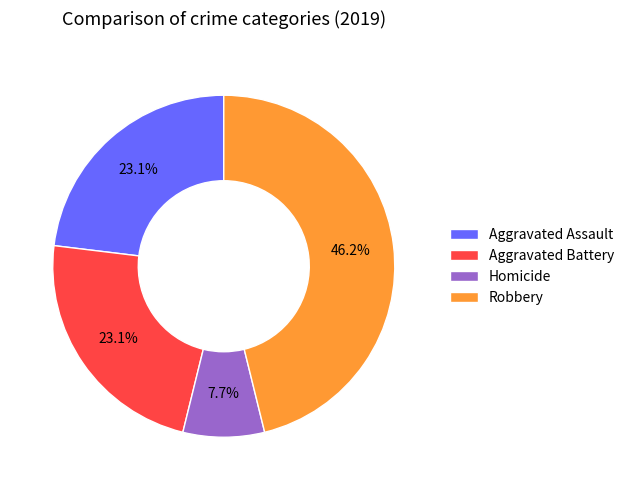

How many segments does this pie chart have?

4